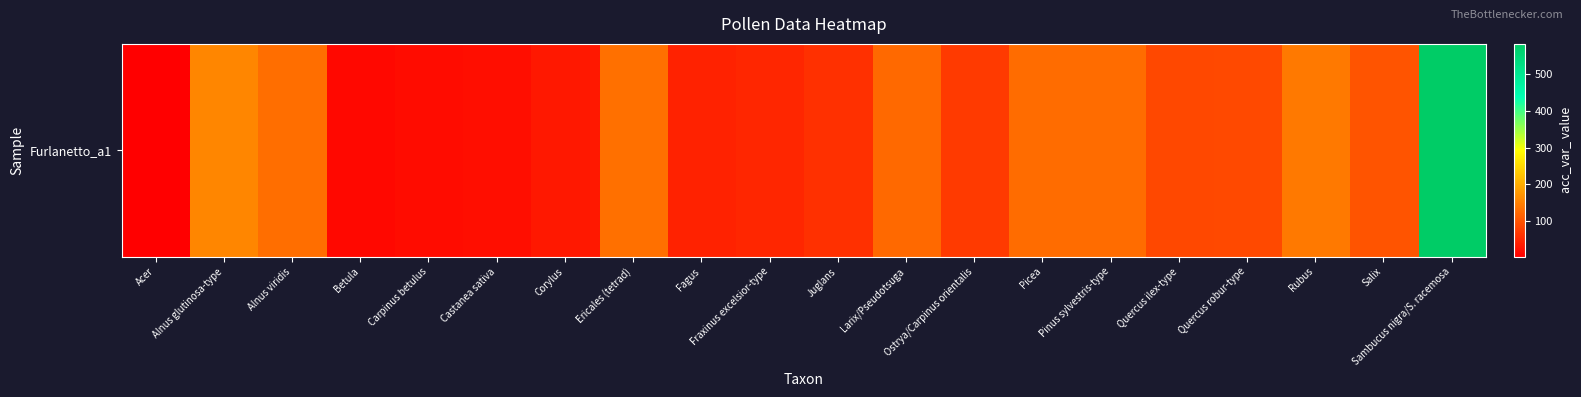

At which label does the data first exceed 86?

Alnus glutinosa-type